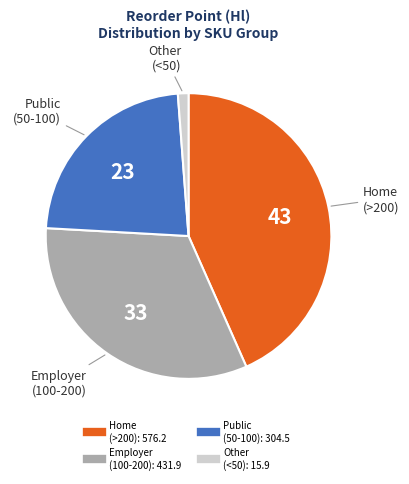

Does any single category account for the majority?

No